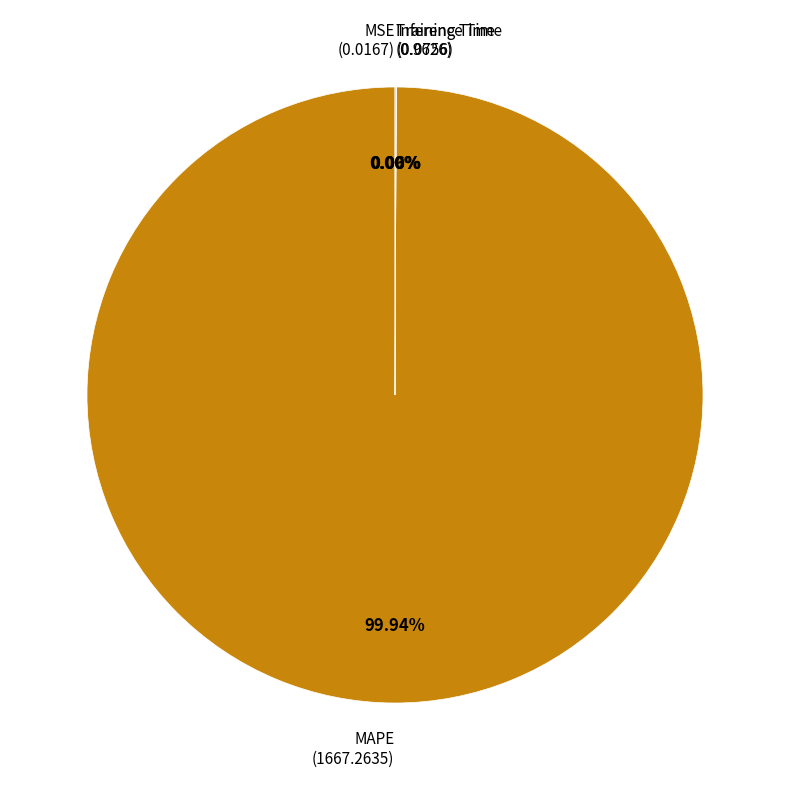

Which category accounts for the majority?

MAPE